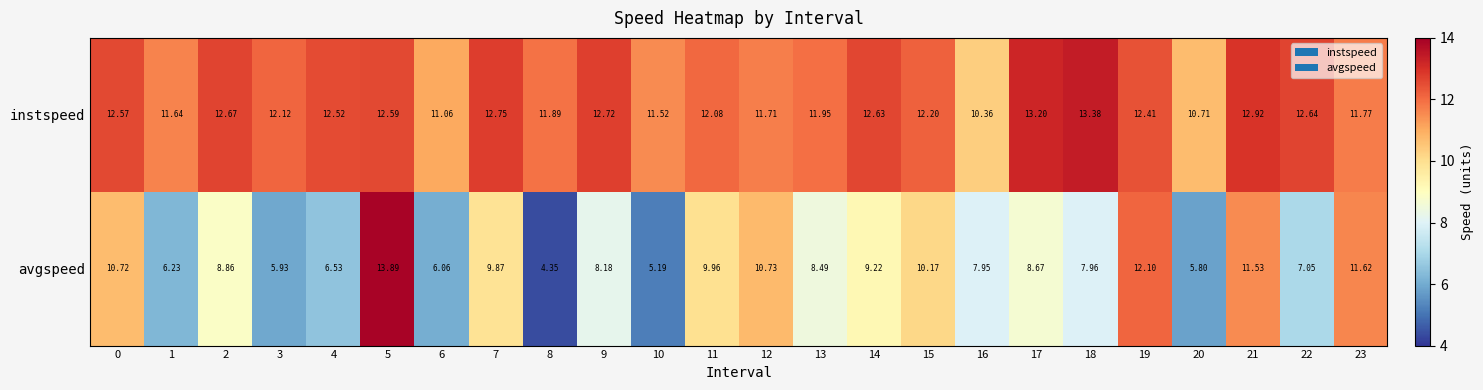

How many data points does each series have?

24